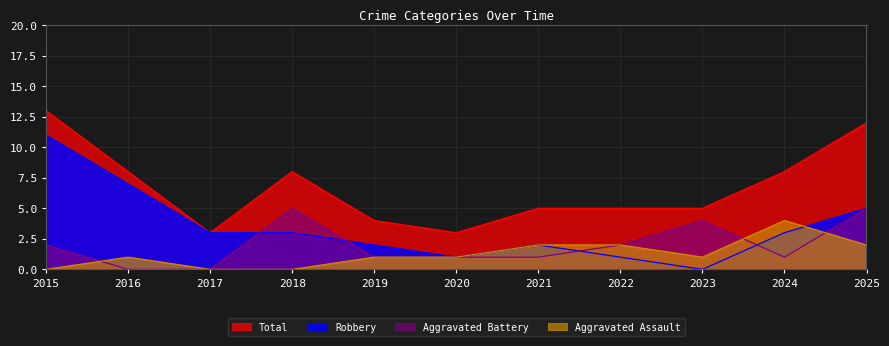

True or false: Aggravated Assault and Total cross at least once.

False